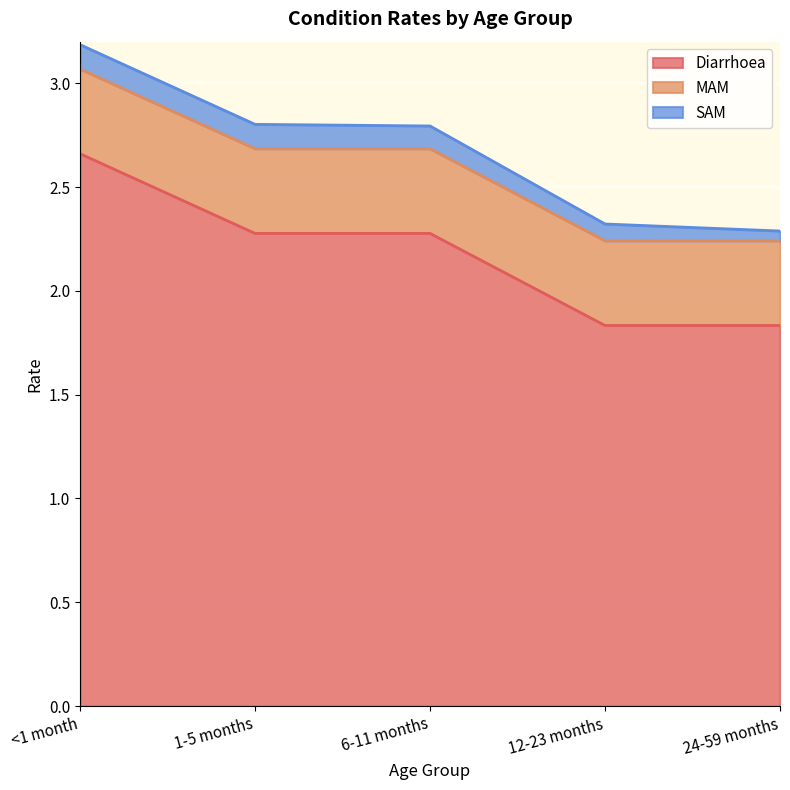

What is the average value of the SAM series?

0.1